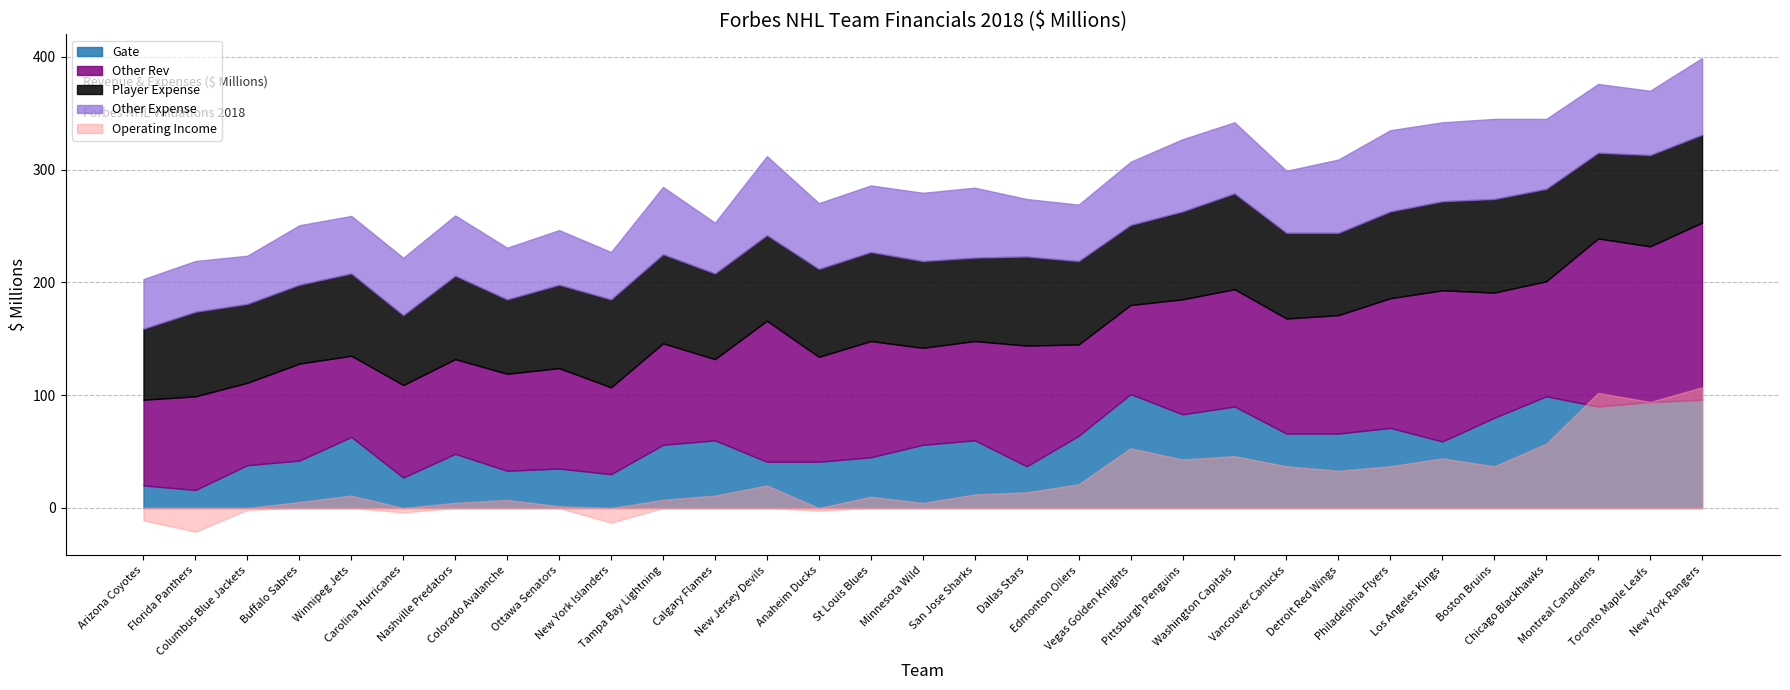

Is the value of Other Rev at Carolina Hurricanes greater than the value of Other Expense at Vegas Golden Knights?

Yes